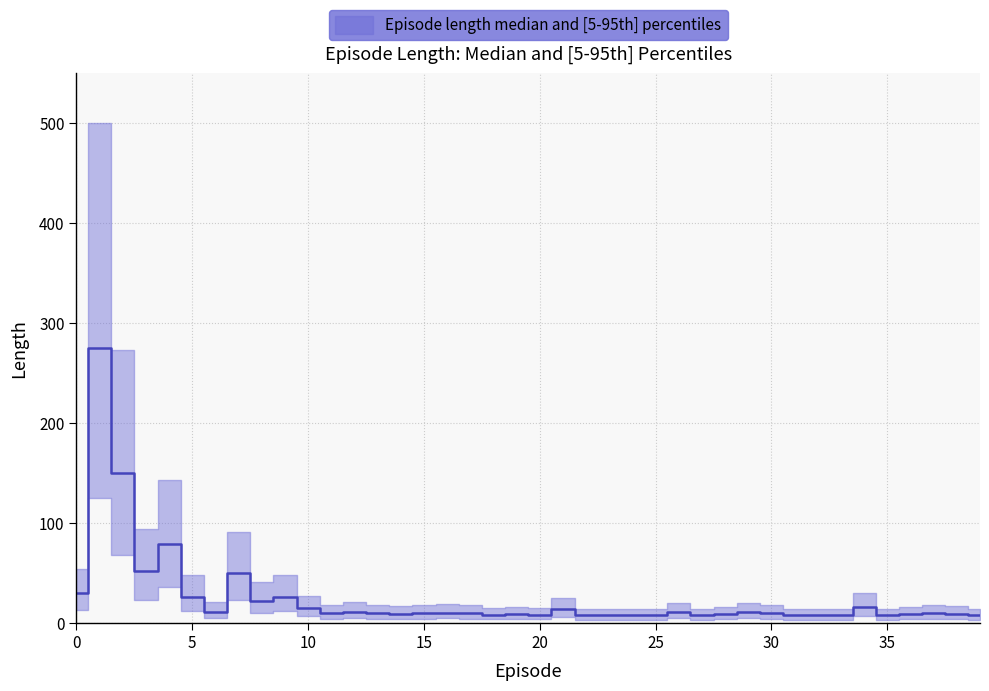

Rank the categories by value from lowest to highest.

22, 23, 24, 25, 27, 31, 32, 33, 35, 39, 18, 20, 19, 28, 36, 14, 38, 11, 13, 15, 17, 30, 37, 16, 26, 29, 6, 12, 21, 10, 34, 8, 5, 9, 0, 7, 3, 4, 2, 1